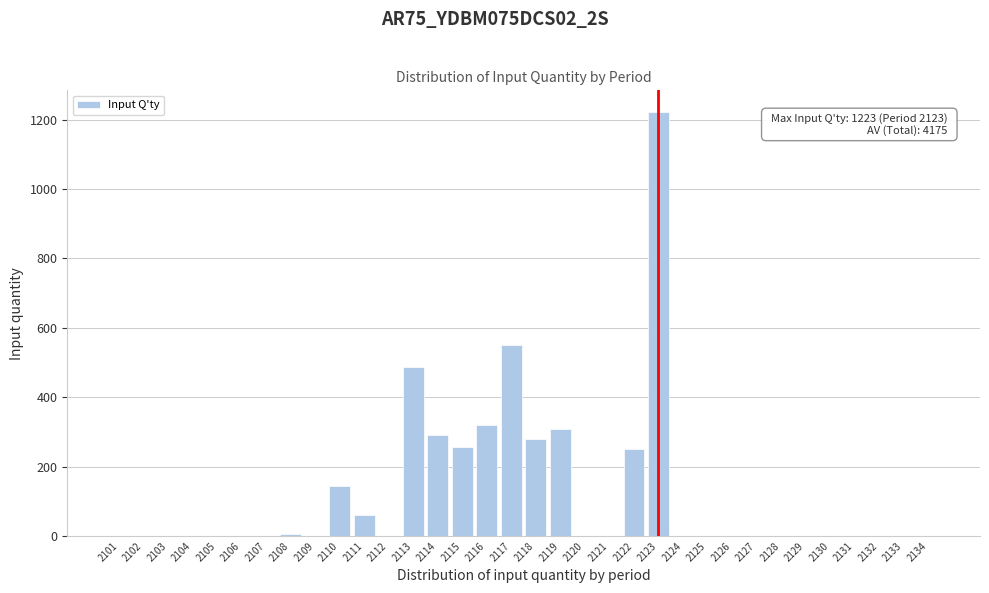

What is the sum of the values at 2120 and 2113?

486